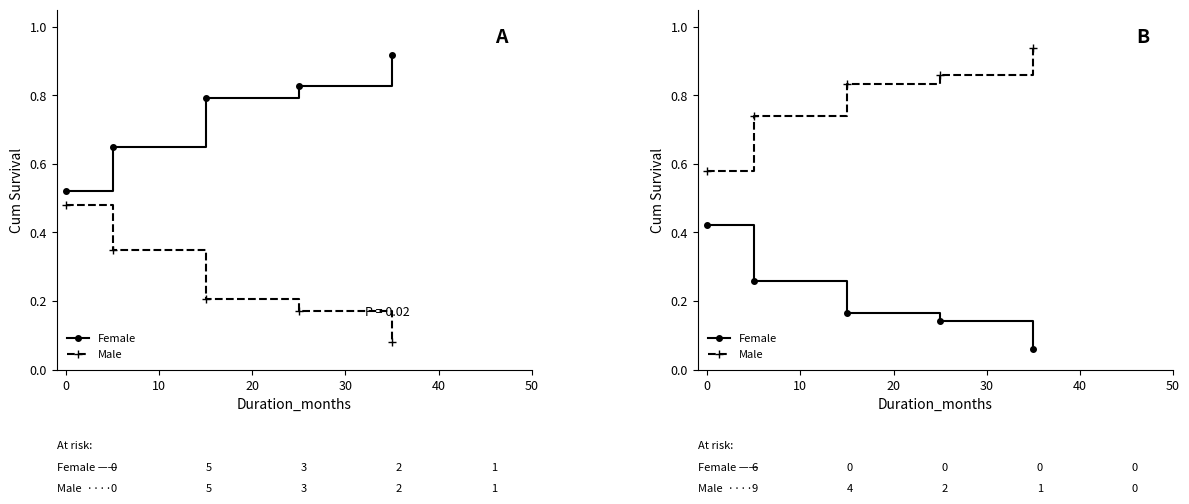

Count the number of categories in the chart.

5